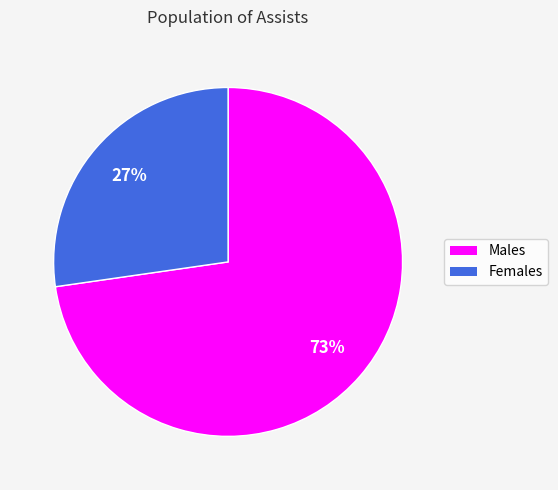

Does any single category account for the majority?

Yes